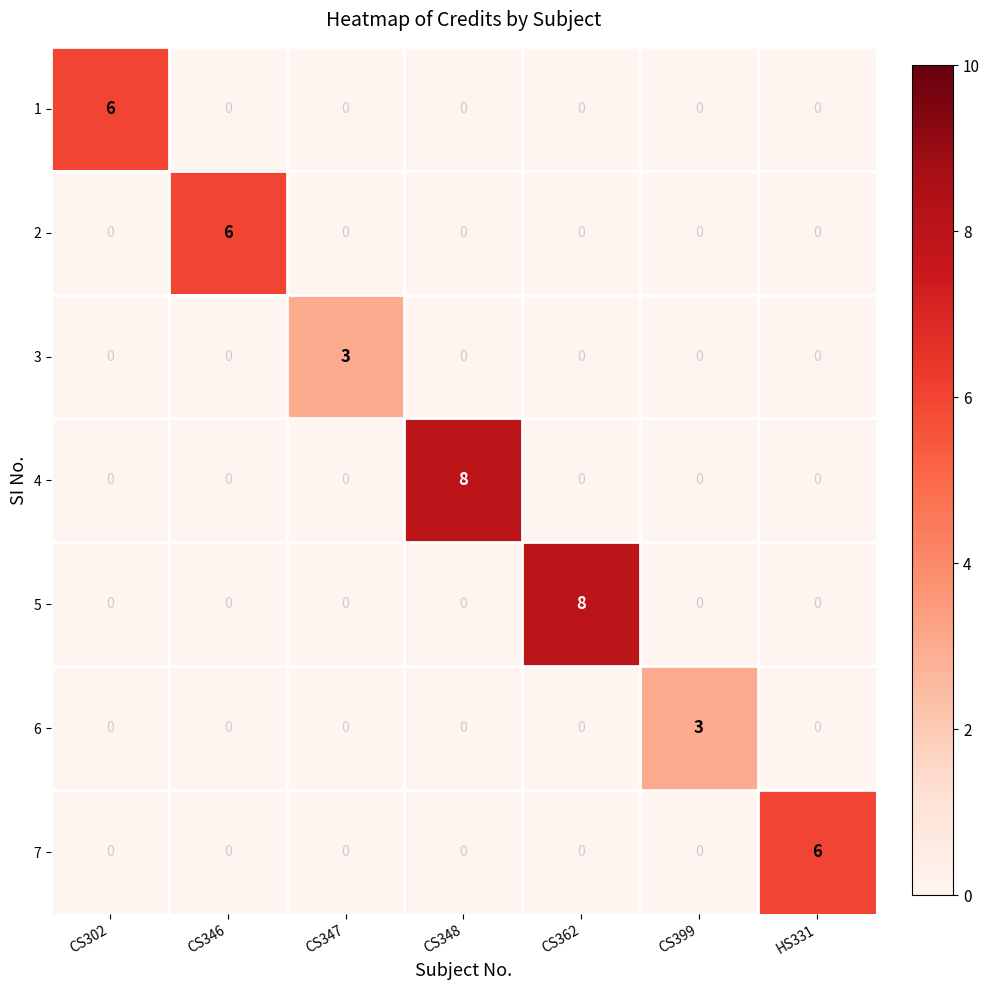

Between CS346 and CS399, which series saw the biggest shift?

2